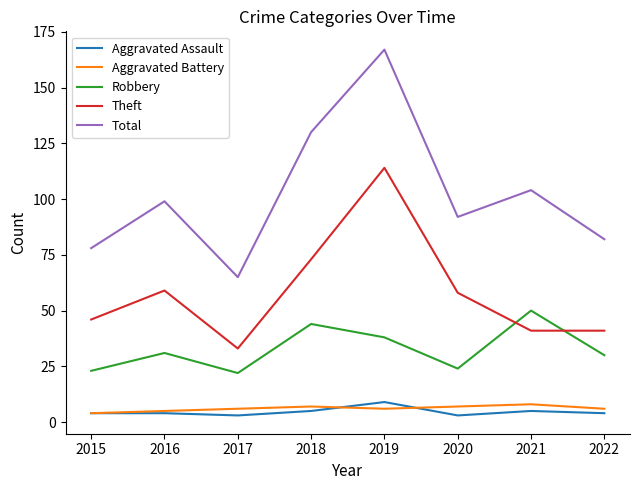

How many interior local valleys does the Robbery series have?

2